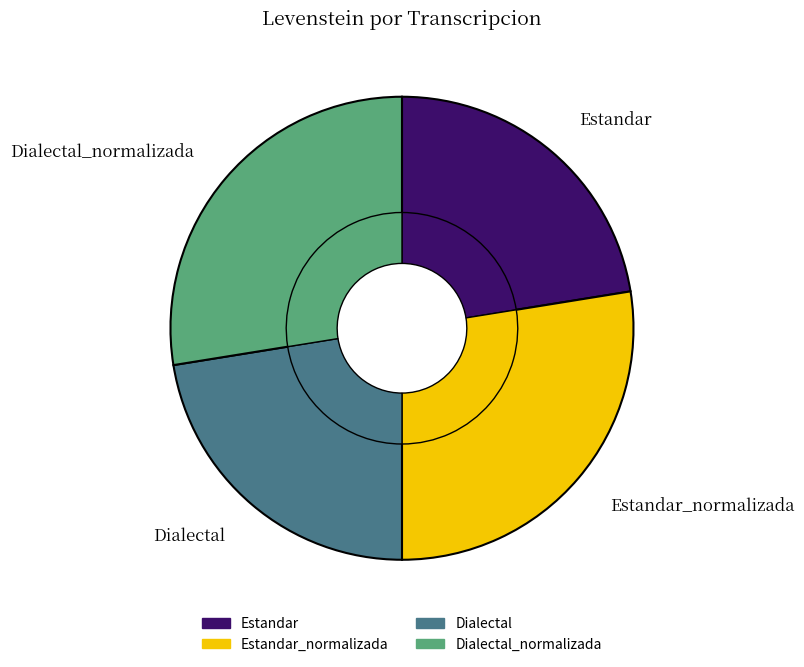

Rank the categories by value from highest to lowest.

Estandar_normalizada, Dialectal_normalizada, Estandar, Dialectal